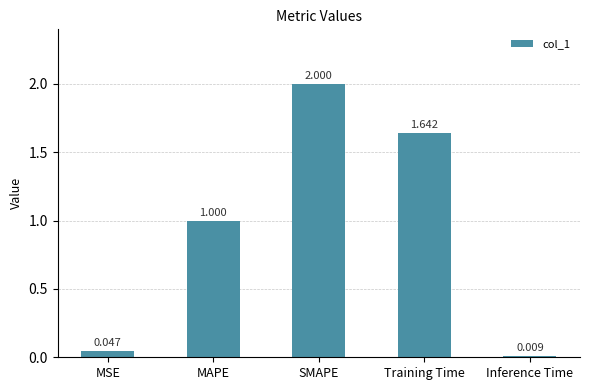

What is the sum of all values?

4.7